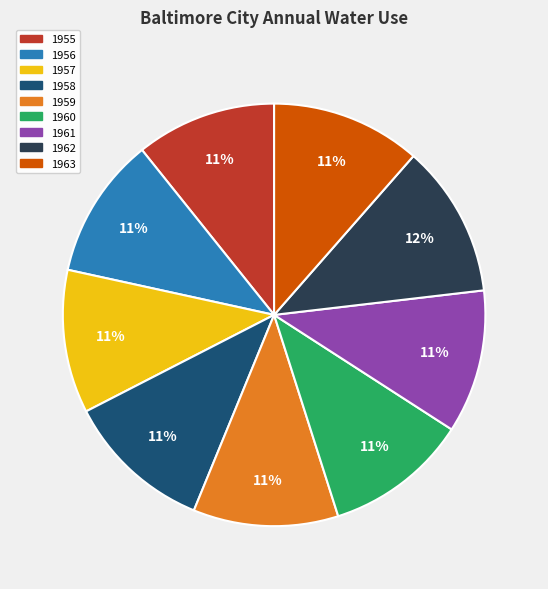

Count the number of slices in the pie.

9